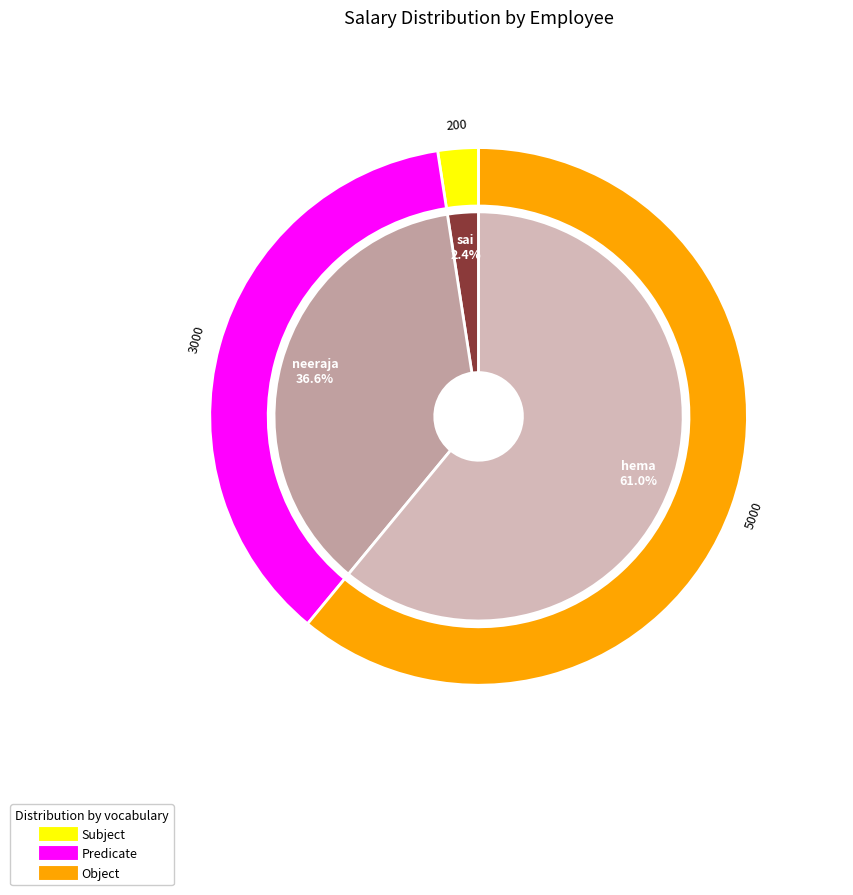

Combined, what portion of the pie is 3 and 1?

63.4%